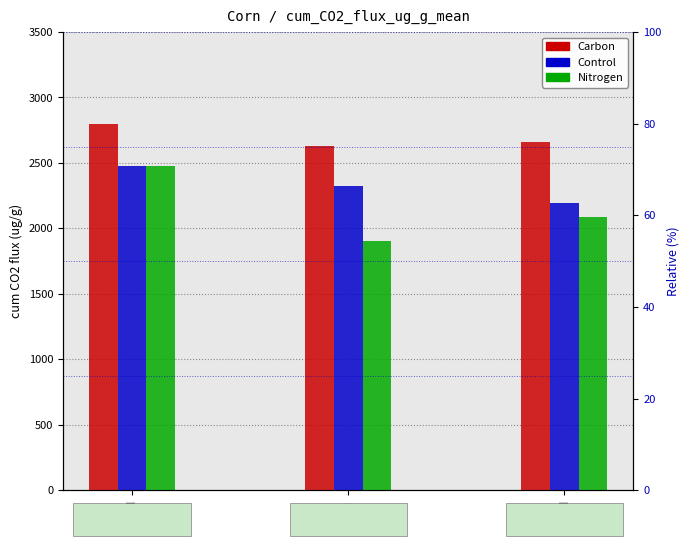

List the labels in order of Control value, largest first.

0N, 112N, 336N